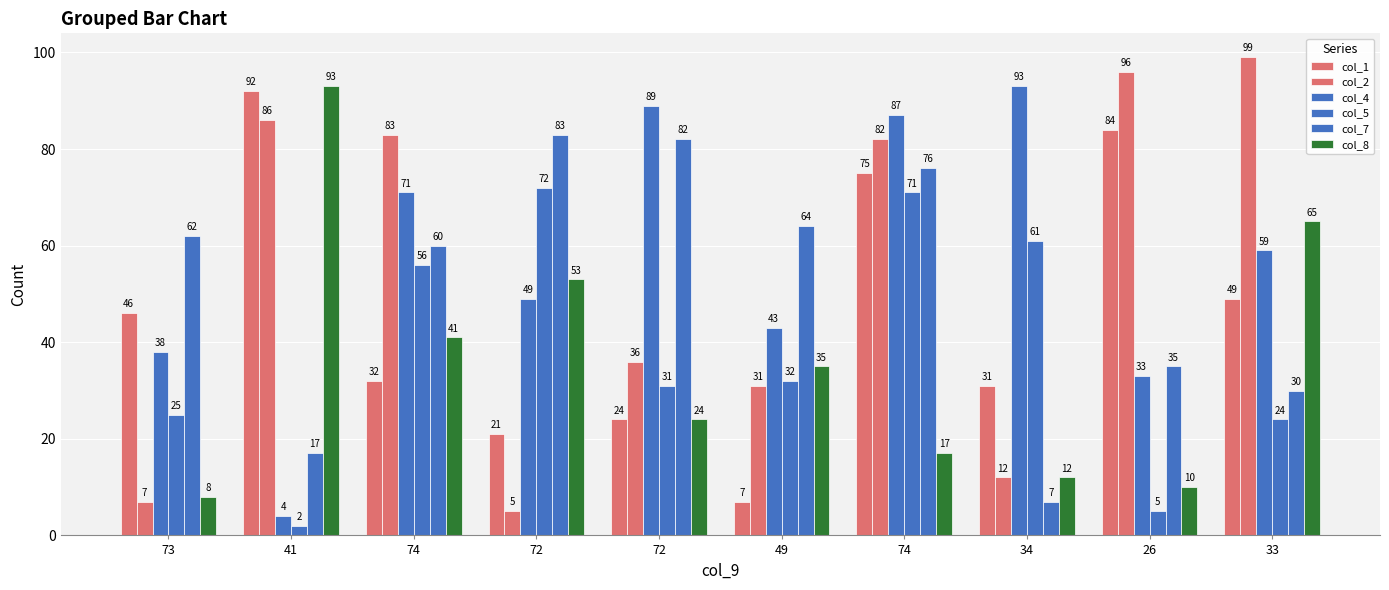

Which label corresponds to the smallest value in the chart?

41